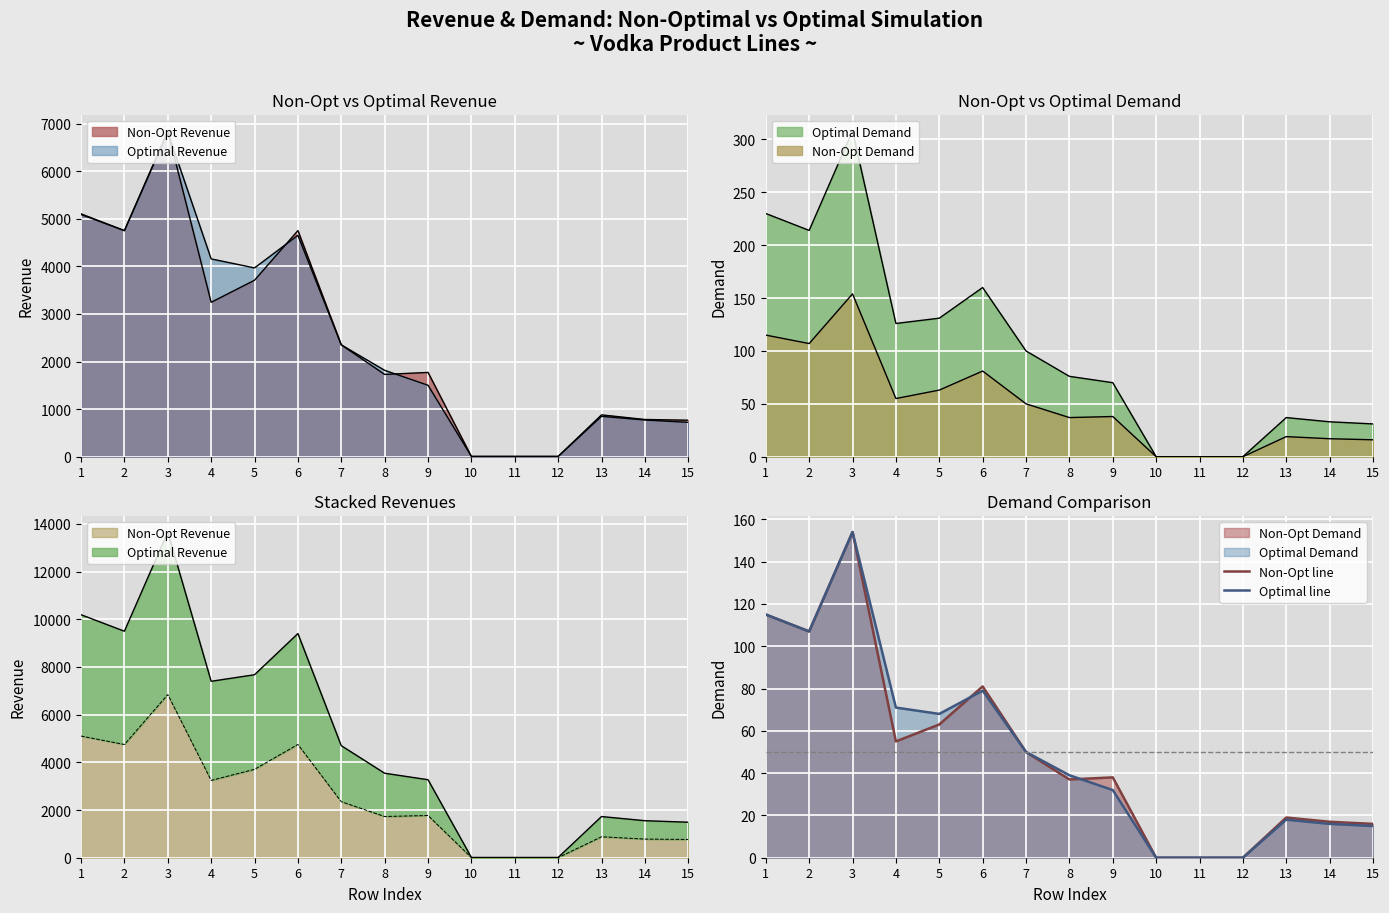

Rank the series at 13 from lowest to highest value.

Optimal line, Non-Opt line